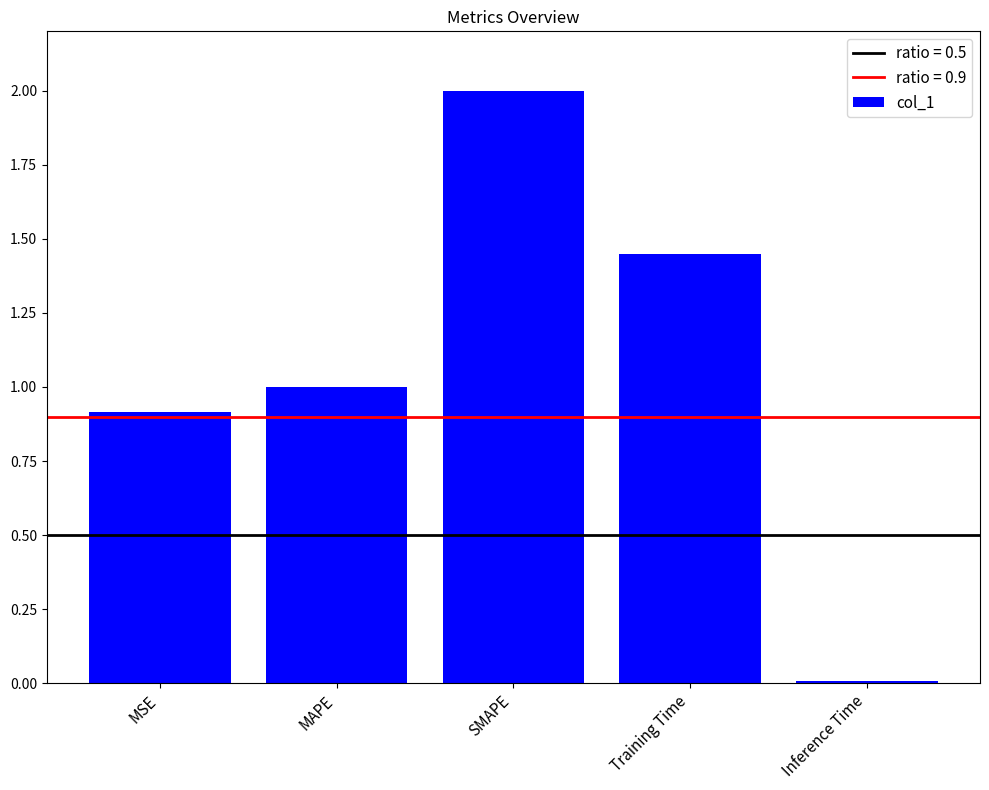

Read the value at SMAPE.

2.0